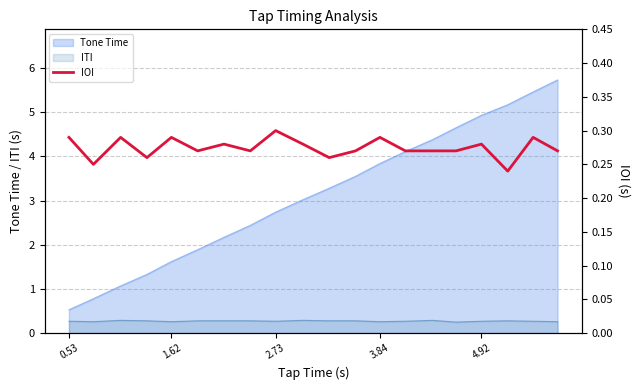

What is the maximum value for ITI?

0.3